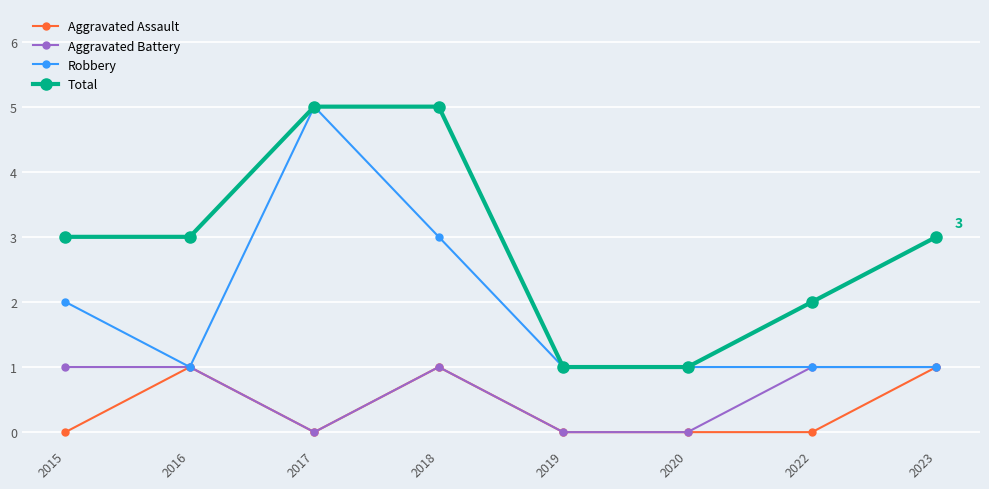

True or false: Total has more than 2 interior local peaks.

False